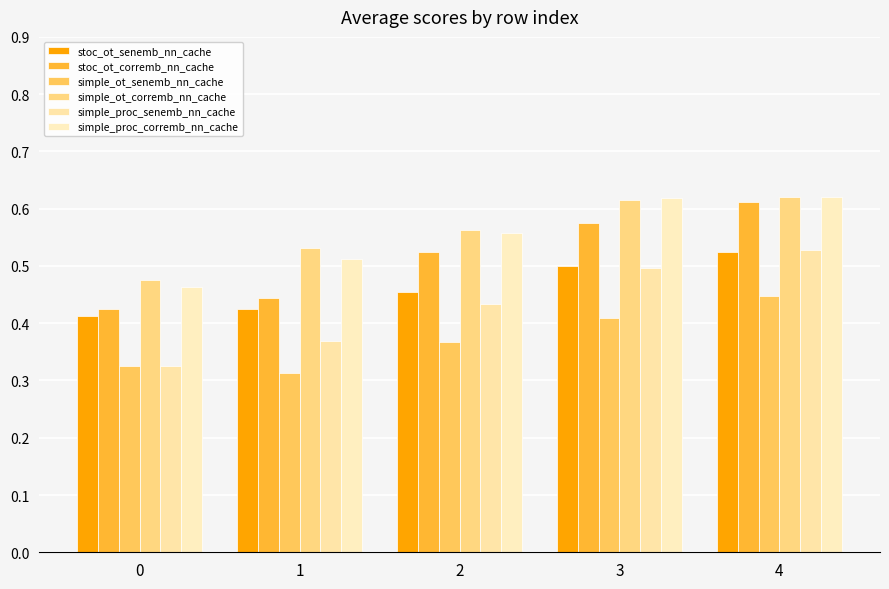

The value of stoc_ot_corremb_nn_cache at 3 is 0.6. True or false?

True